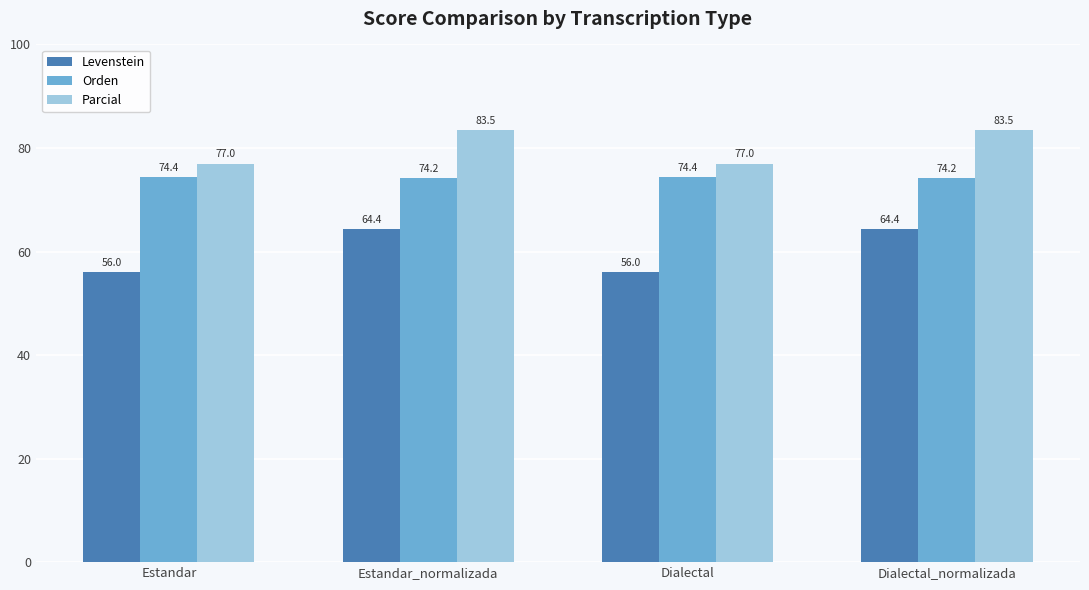

Which series has the largest range (max minus min)?

Levenstein